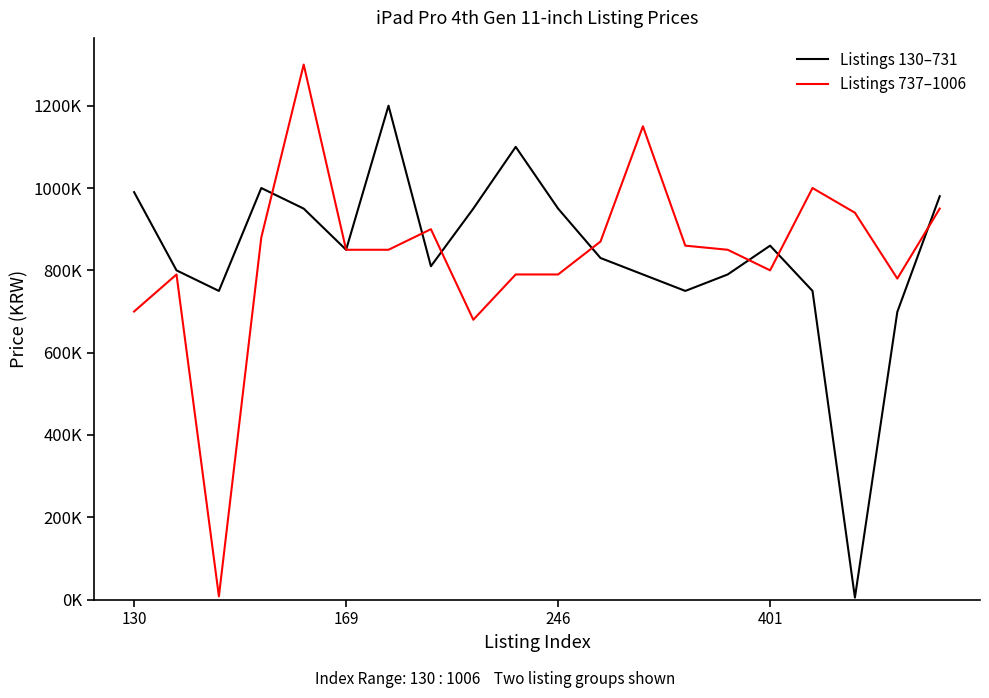

True or false: Listings 130–731 and Listings 737–1006 cross at least once.

True